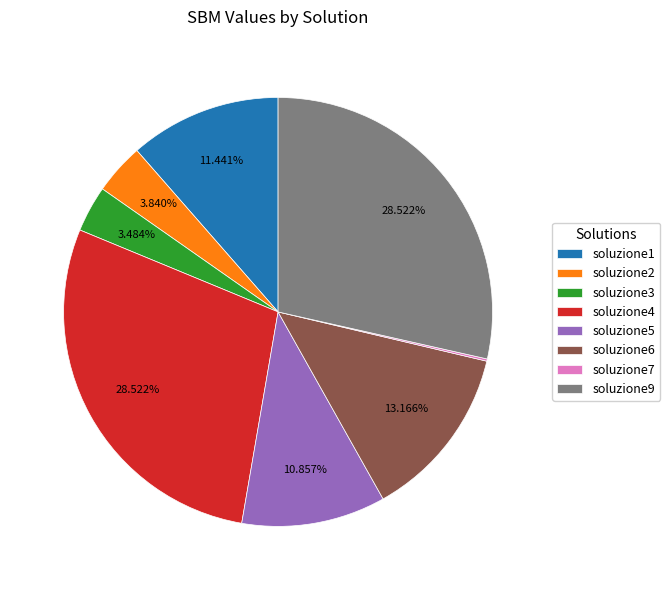

Which has a higher value, soluzione5 or soluzione4?

soluzione4